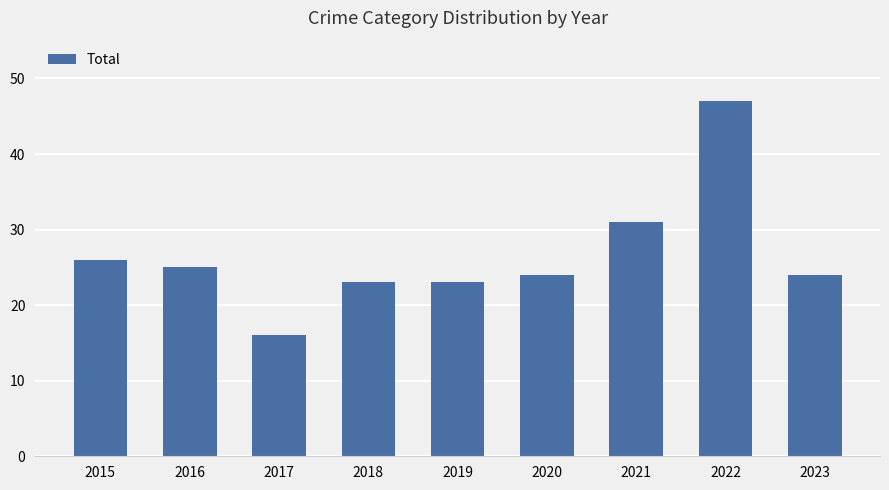

Reading left to right, what are all the values shown in this chart?

2015=26	2016=25	2017=16	2018=23	2019=23	2020=24	2021=31	2022=47	2023=24